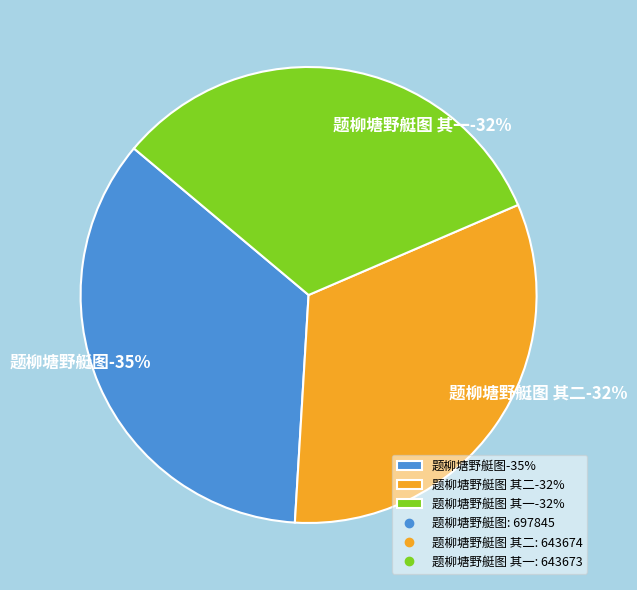

Rank the categories by value from lowest to highest.

题柳塘野艇图 其一, 题柳塘野艇图 其二, 题柳塘野艇图